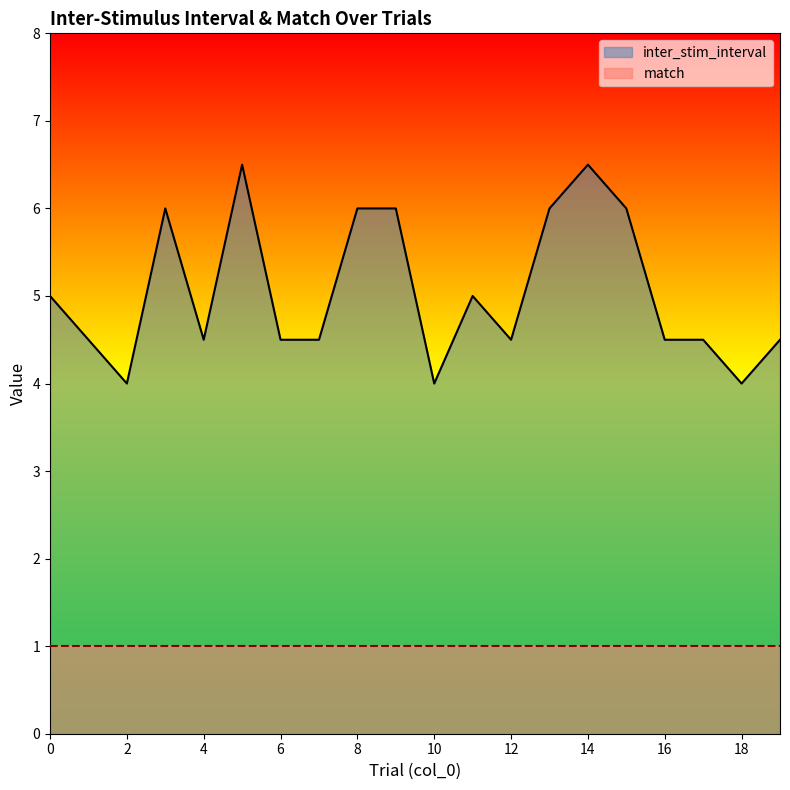

What is the sum of the values at 8 and 11?

11.0